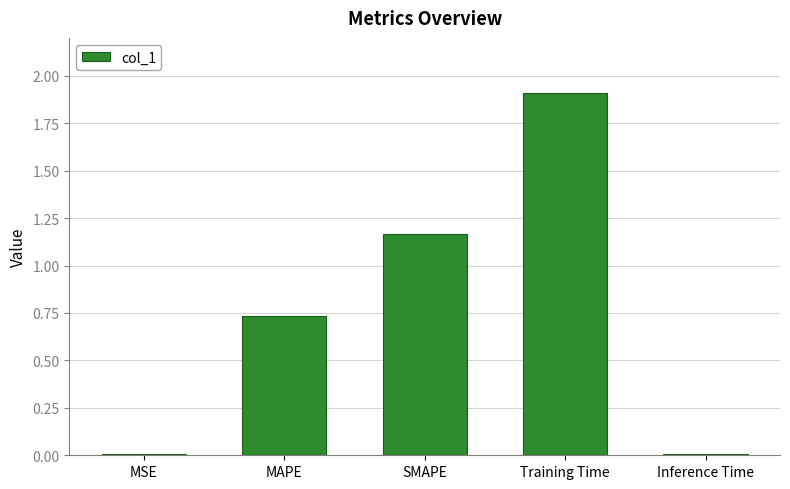

Read the value at Training Time.

1.9